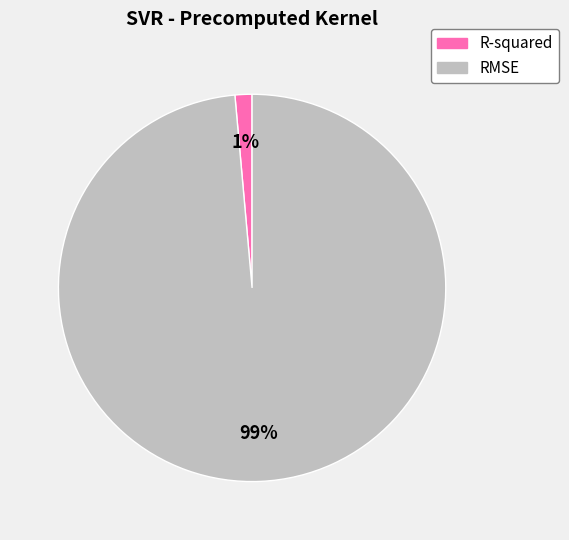

To the nearest percent, what is the average slice percentage?

50%